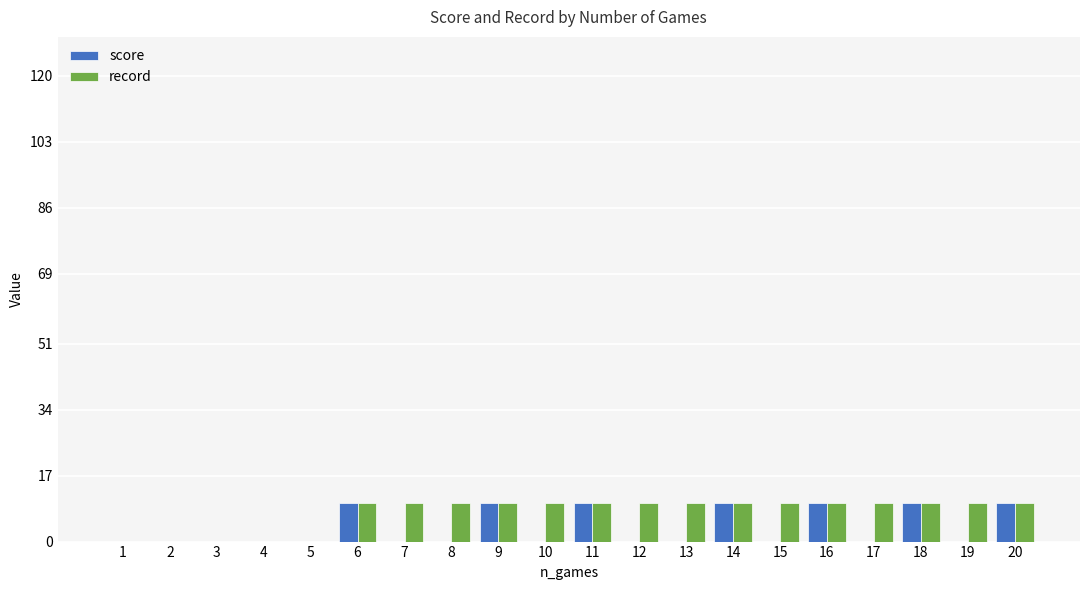

True or false: record has a value of 5 at 8.

False